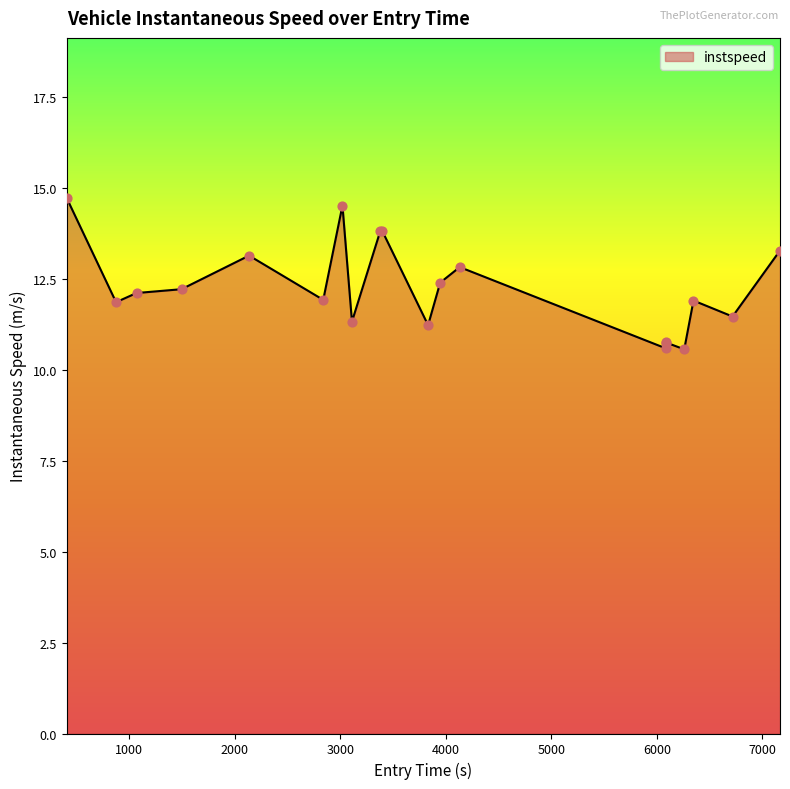

What is the difference between the maximum and minimum values?

4.1